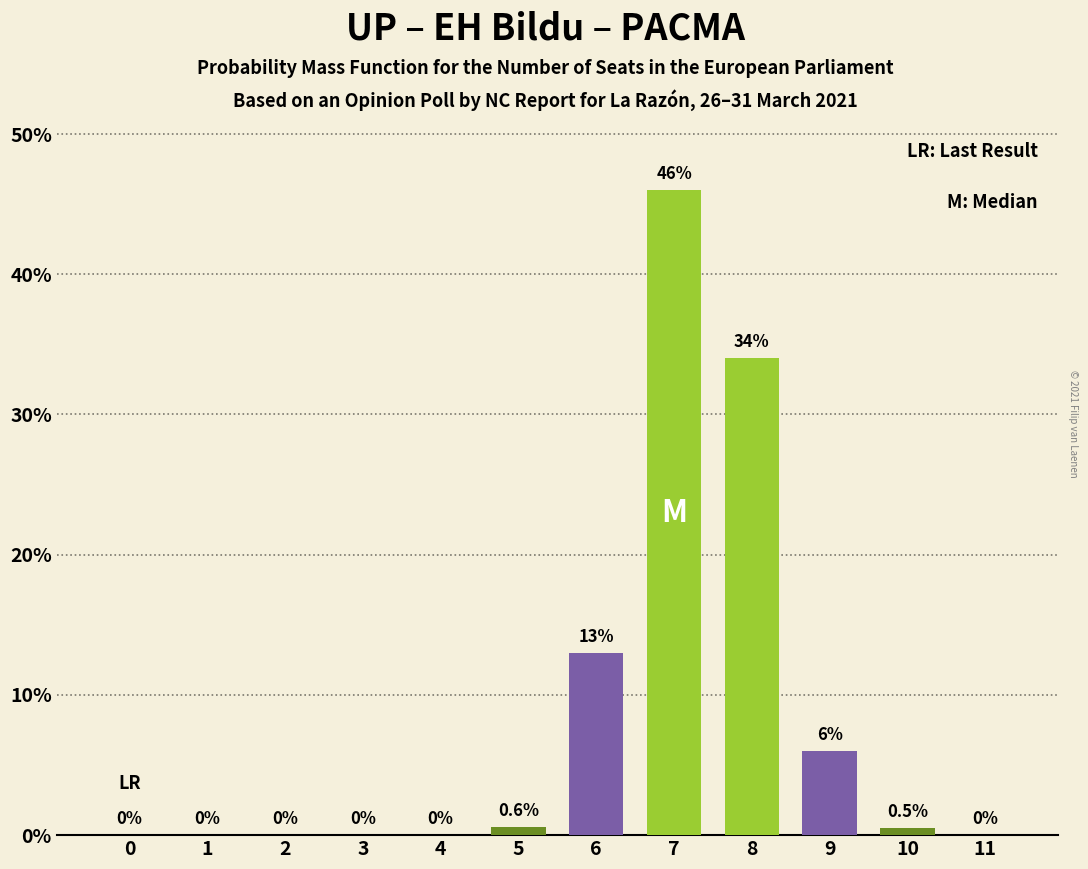

Reading left to right, extract all data points from this chart.

0=0.0	1=0.0	2=0.0	3=0.0	4=0.0	5=0.6	6=13.0	7=46.0	8=34.0	9=6.0	10=0.5	11=0.0